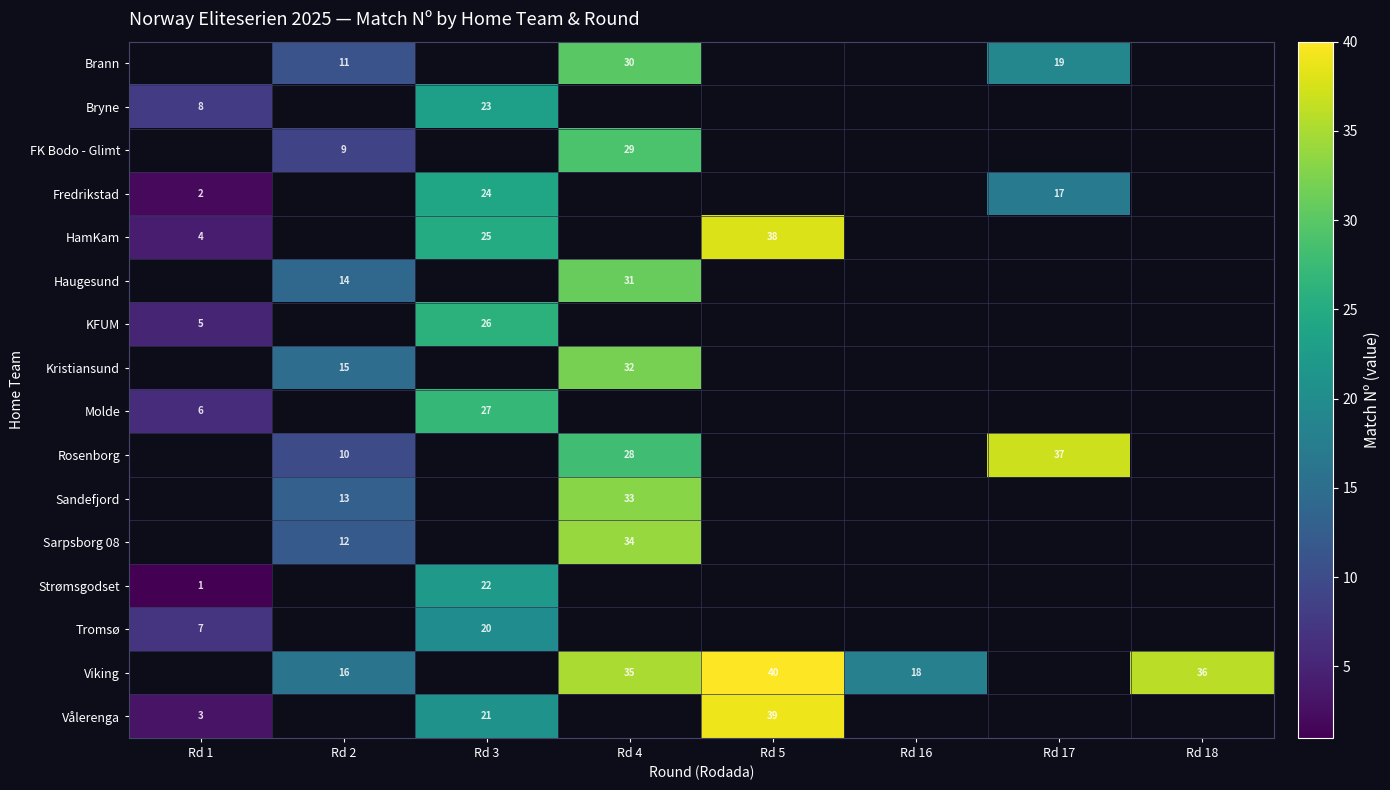

What is the minimum value shown in the chart?

1.0